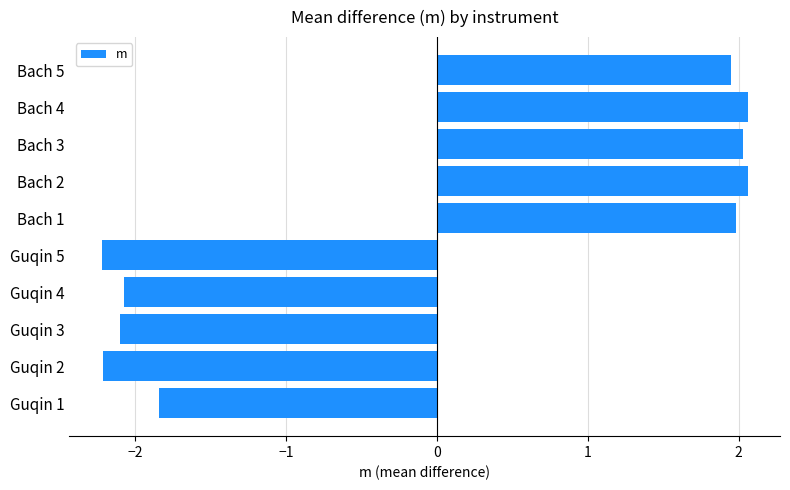

True or false: the data shows 0.6 at Bach 1.

False